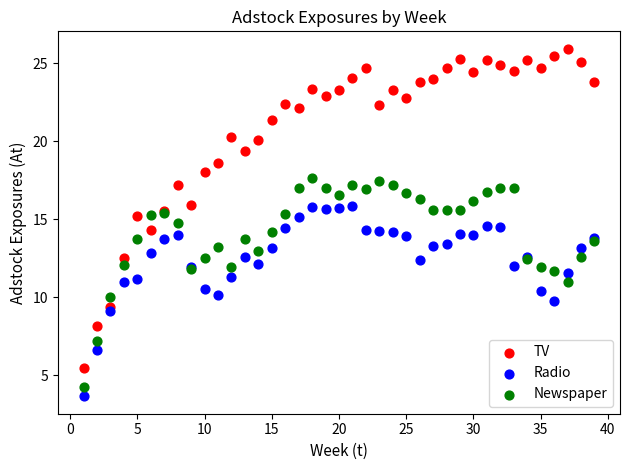

Which series has the largest Y range (max minus min)?

TV